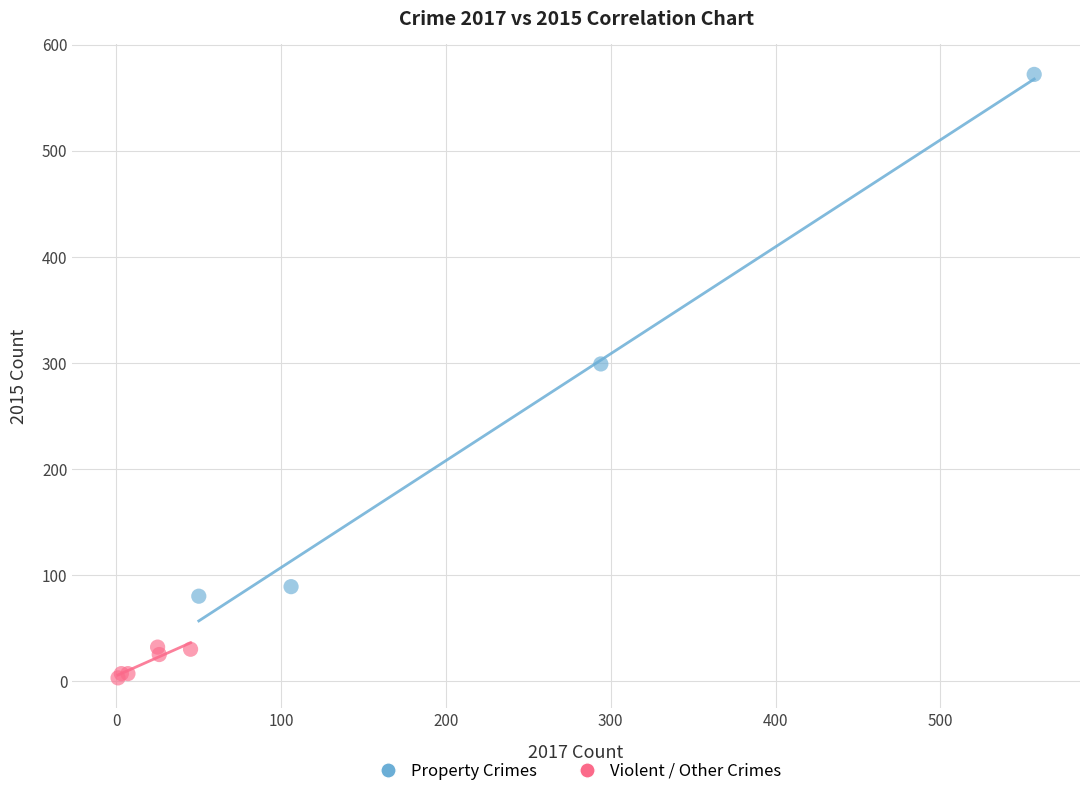

Which series has the widest spread of Y values?

Property Crimes